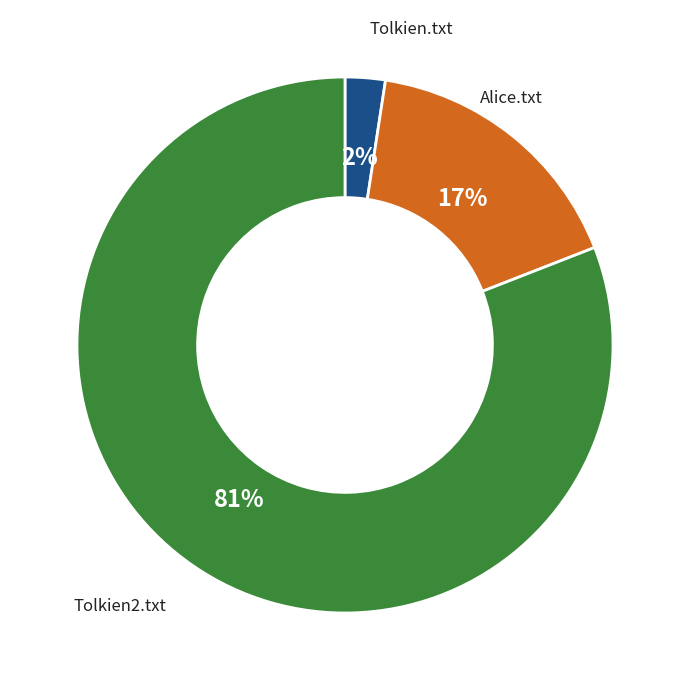

Is there any slice that represents more than half of the pie?

Yes